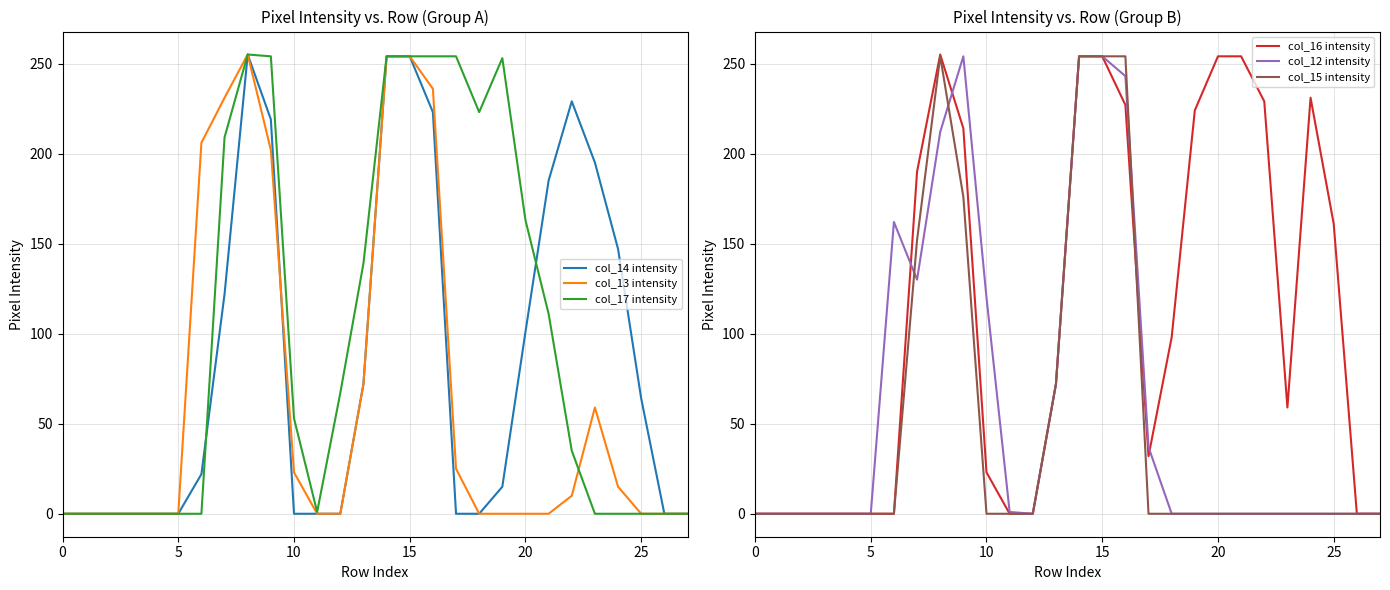

True or false: col_17 intensity has a value of 138 at 25.

False